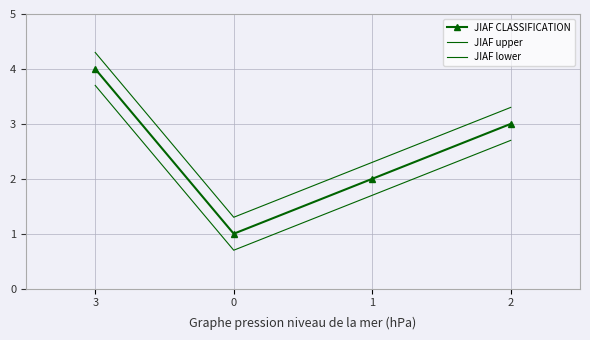

Rank the series by their average value, from lowest to highest.

JIAF lower, JIAF CLASSIFICATION, JIAF upper